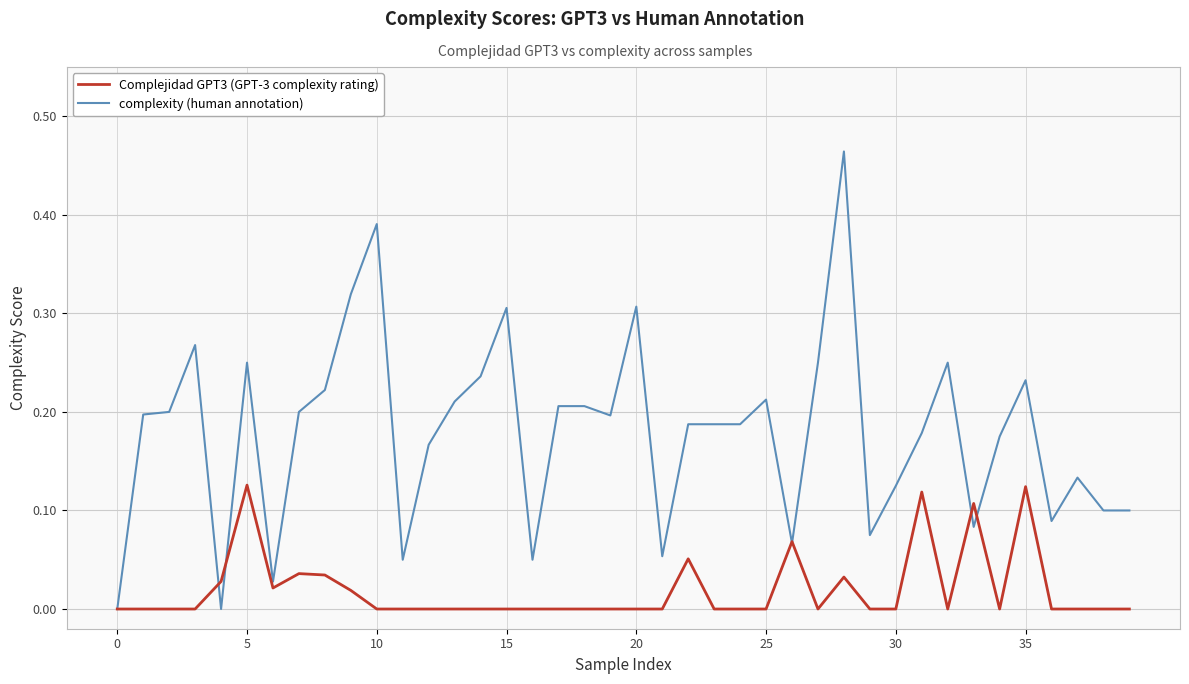

Which series has the largest total across all categories?

complexity (human annotation)